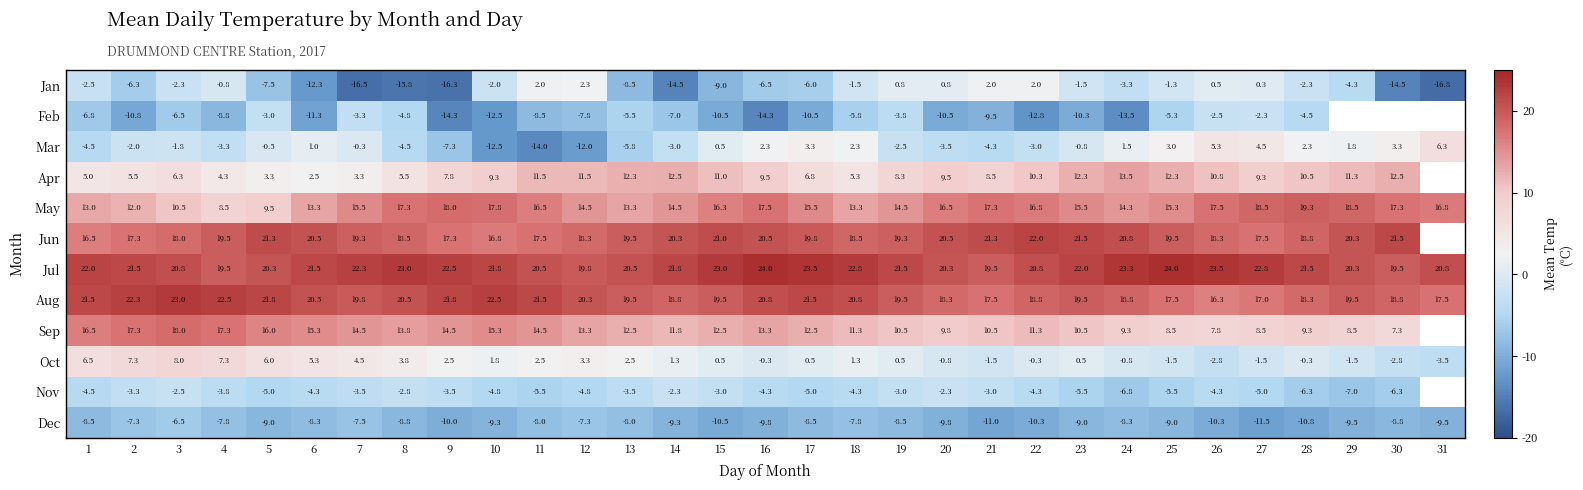

Rank the series at 27 from highest to lowest value.

Jul, May, Jun, Aug, Apr, Sep, Mar, Jan, Oct, Feb, Nov, Dec